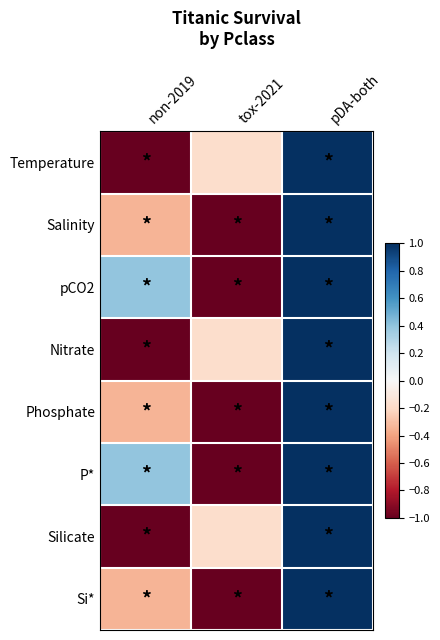

Count the number of data series in this chart.

8